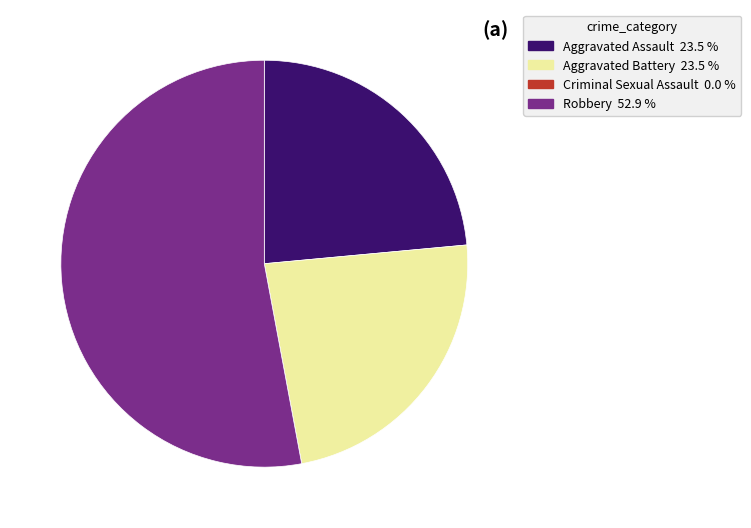

Is it true that Aggravated Assault is 16% of the pie?

False